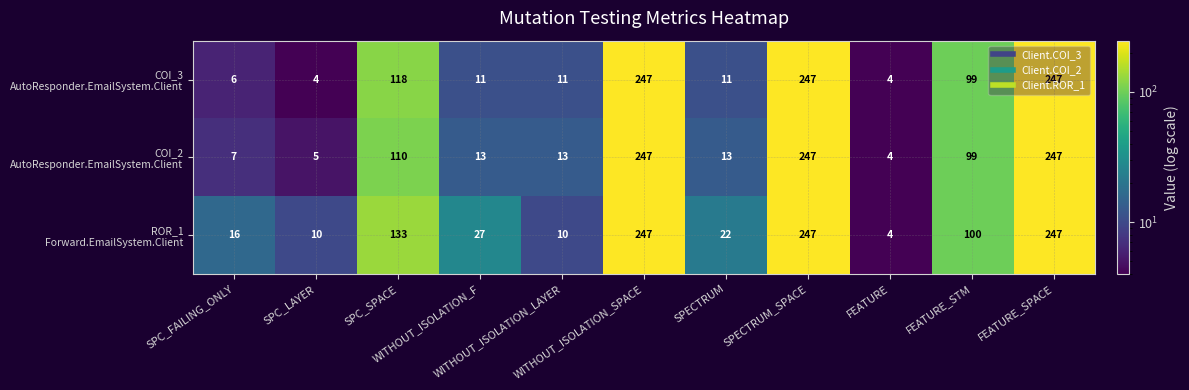

At how many categories does at least one series exceed 146?

3